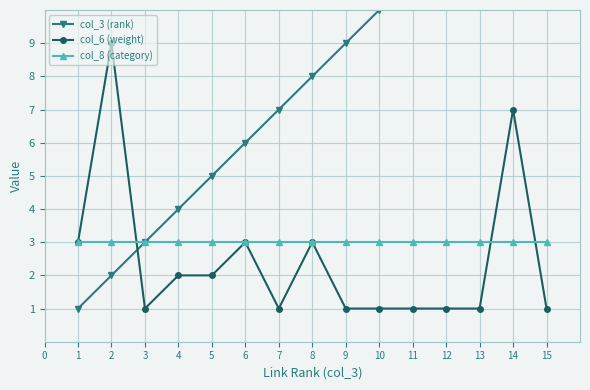

How many lines are shown in the chart?

3